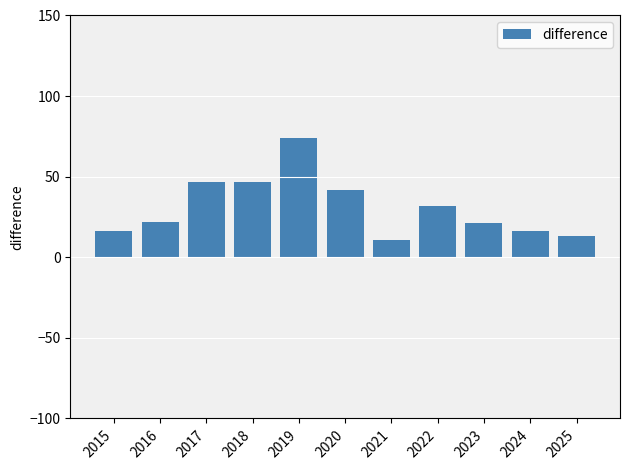

How many bars are there in total?

11